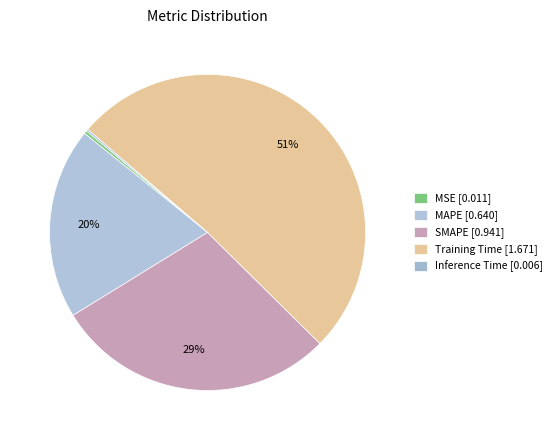

What is the majority slice?

Training Time